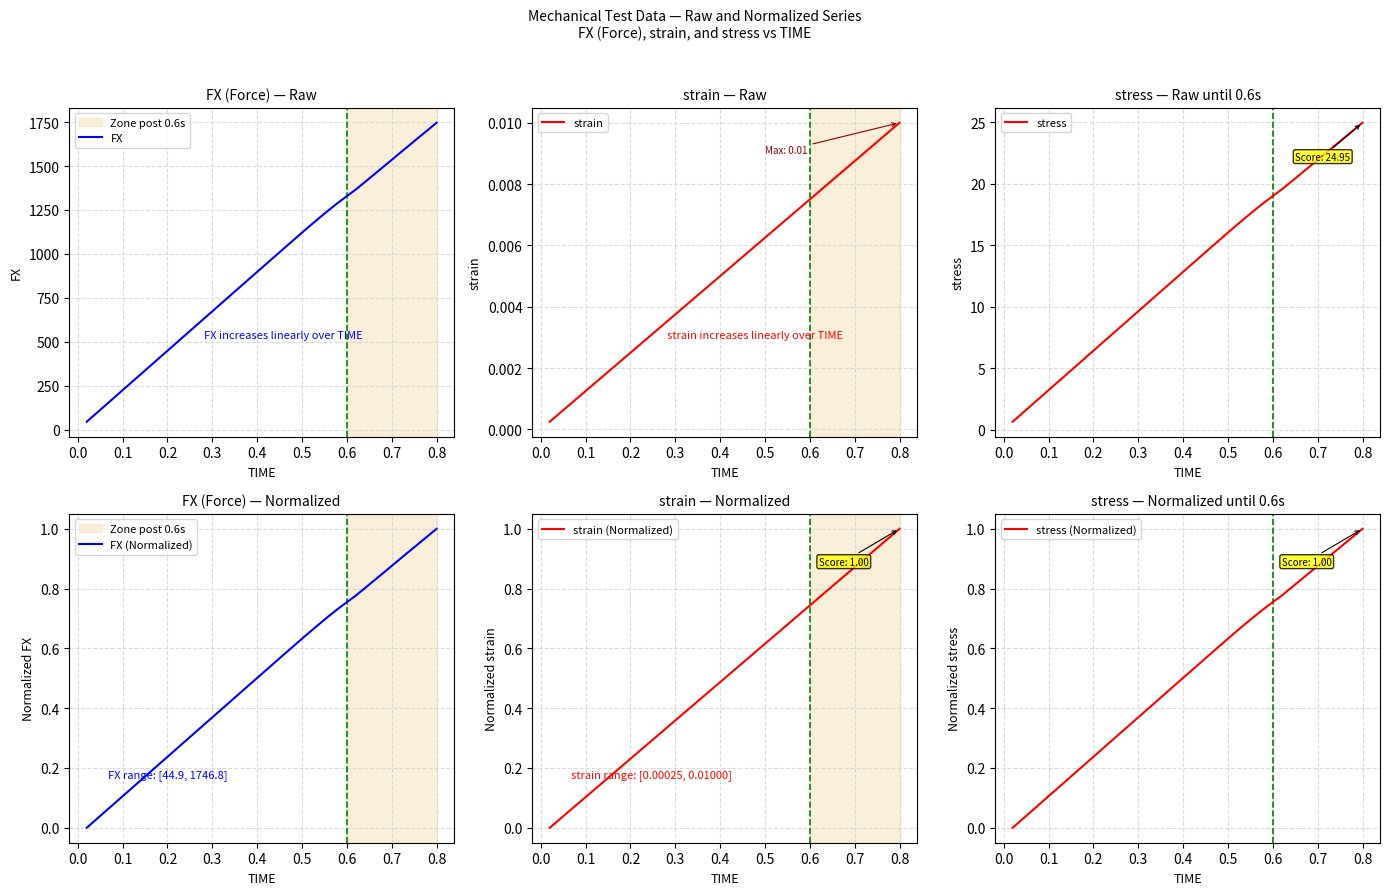

True or false: strain (Normalized) and FX (Normalized) intersect in this chart.

False